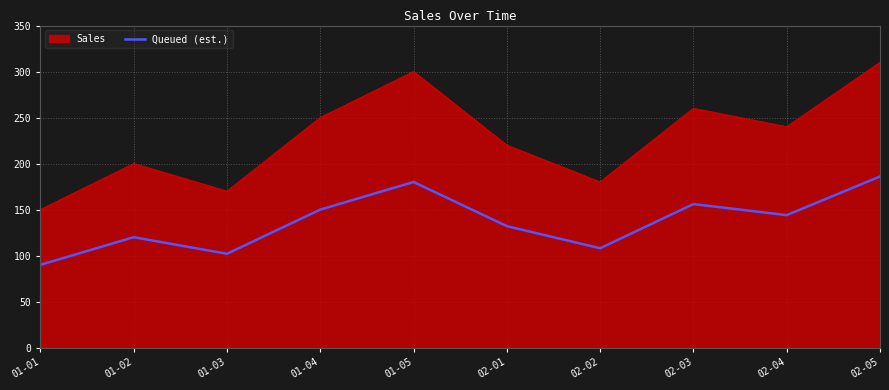

What position from the right is 02-02?

4